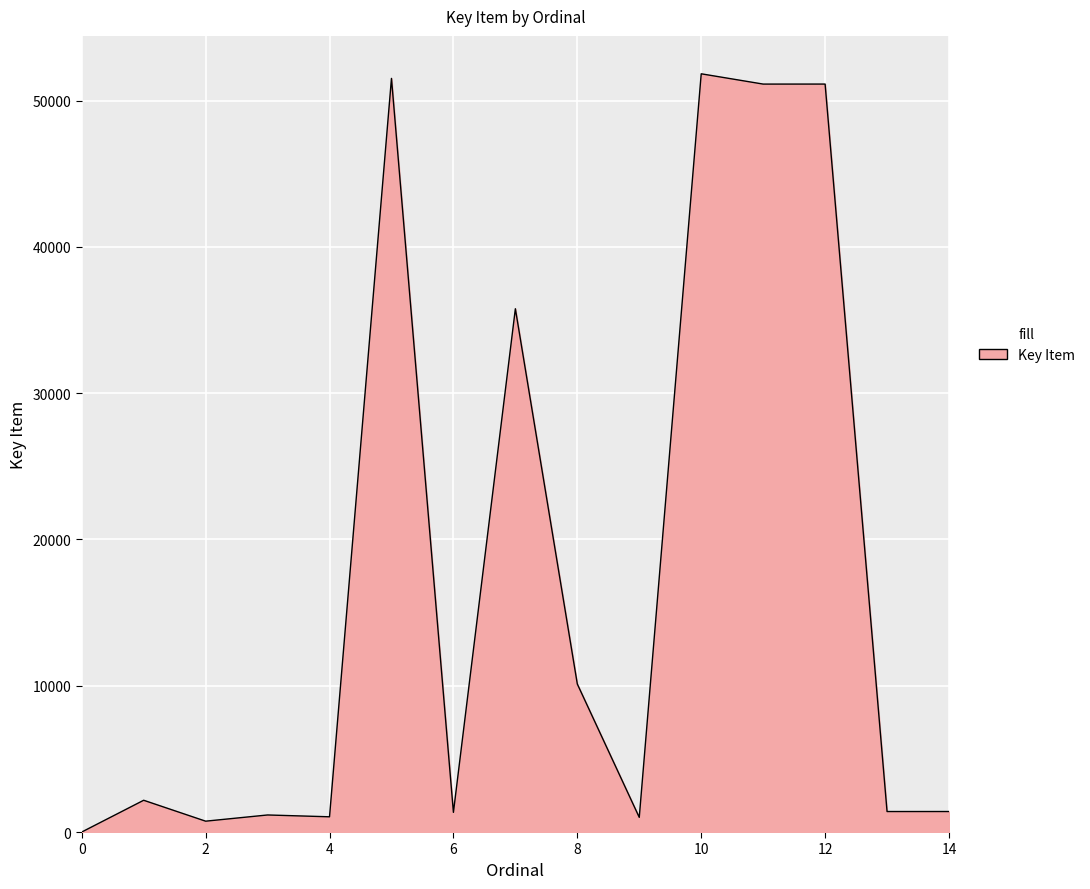

What is the greatest value displayed?

51825